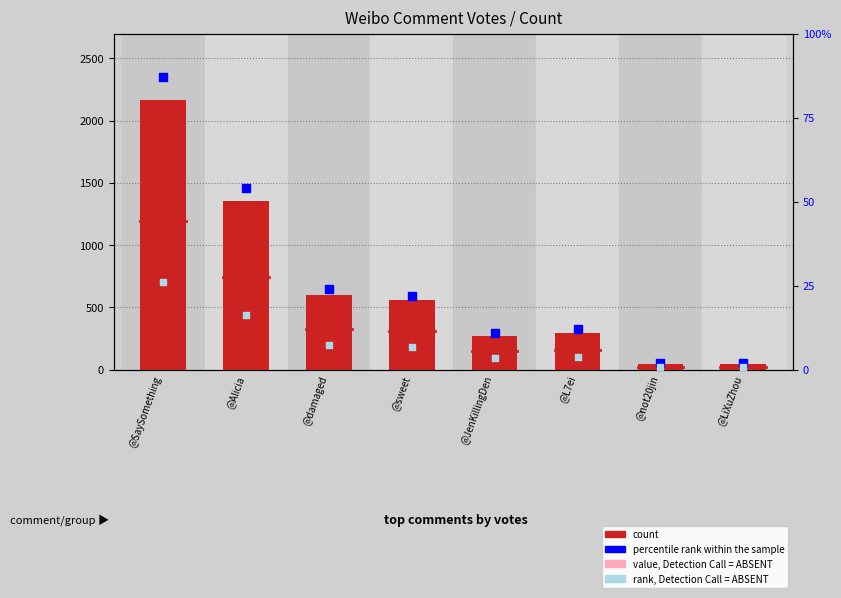

Which series contains the highest Y value?

count